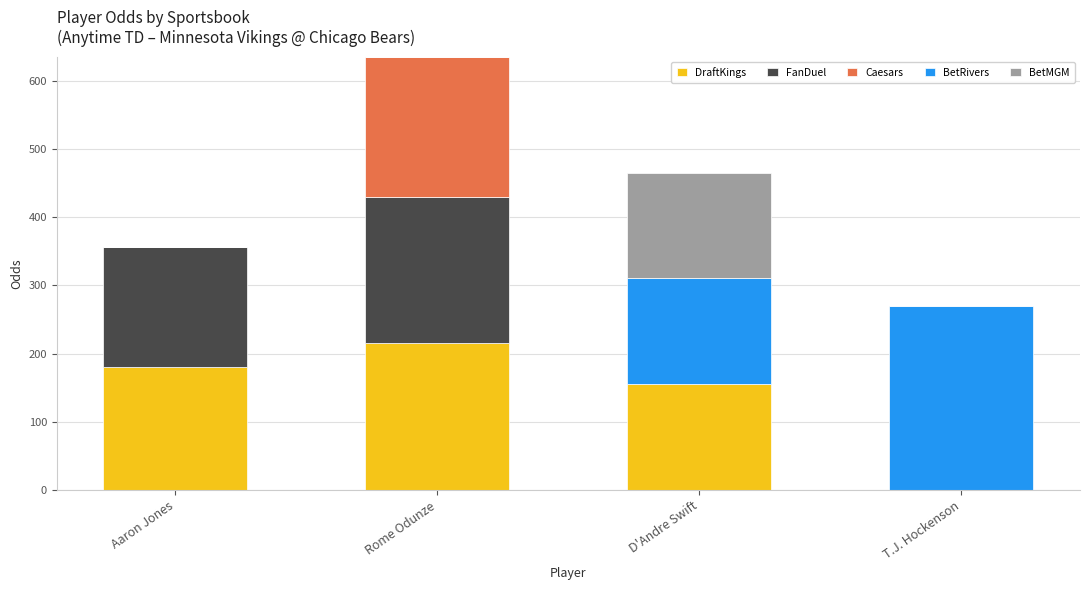

What is the total value across all series at Rome Odunze?

635